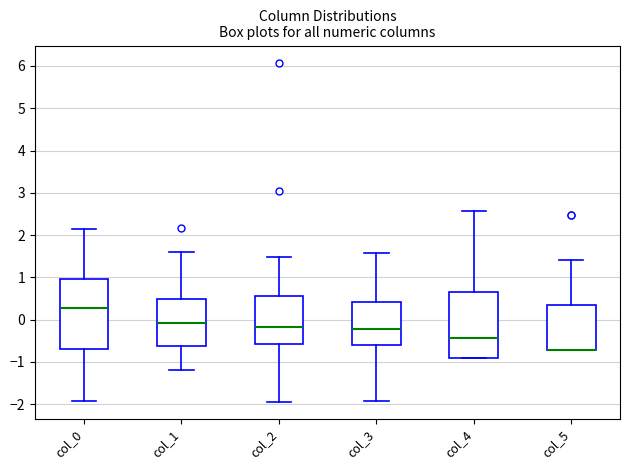

Where does the lower whisker of the box for col_0 end on the y-axis? The values are not printed on the chart, so give them approximately, as read against the axis.

-1.9